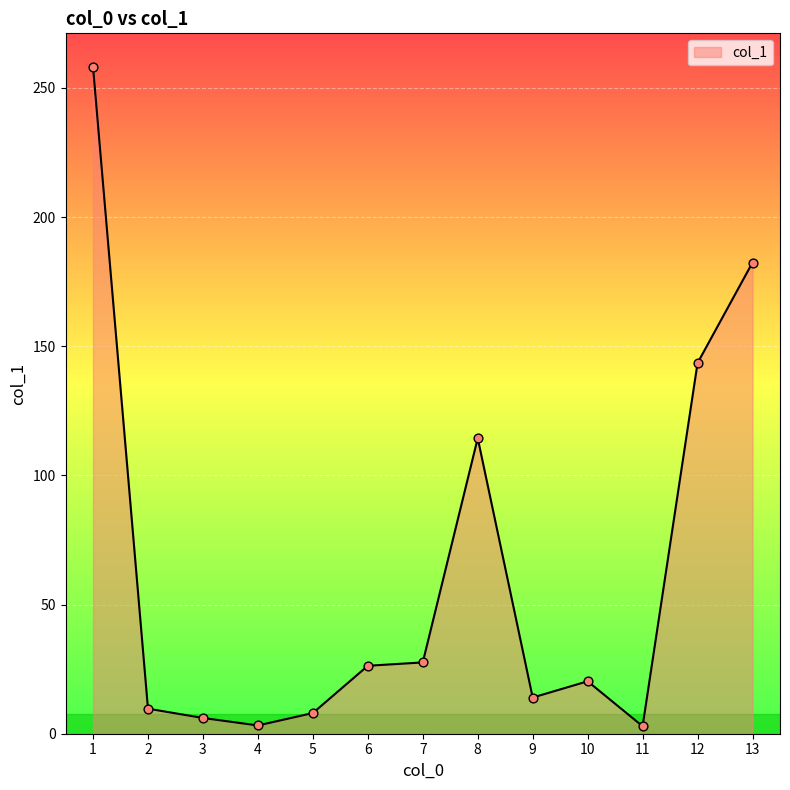

Which has a higher value, 12 or 1?

1